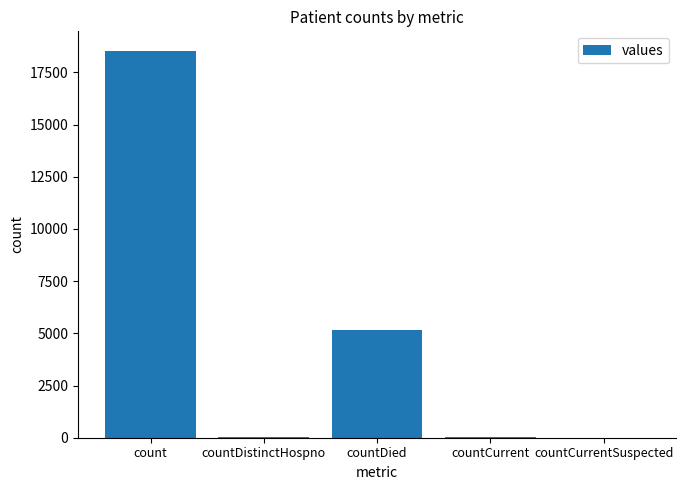

Which label corresponds to the largest value in the chart?

count